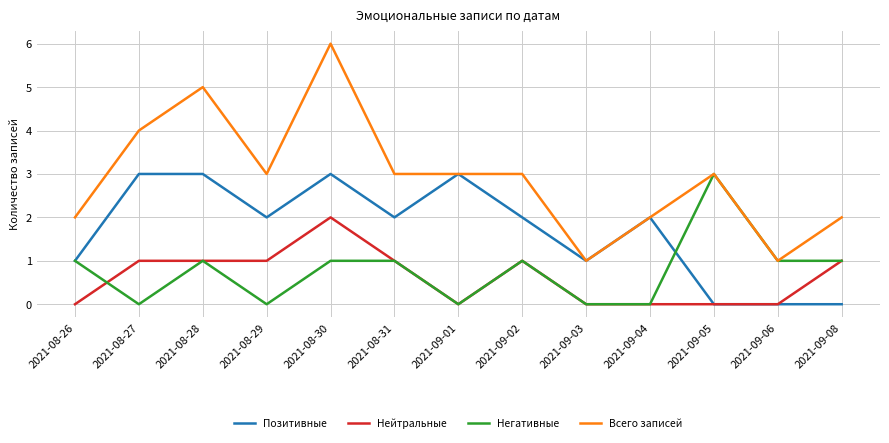

The Нейтральные series shows 0 at 2021-09-01. True or false?

True